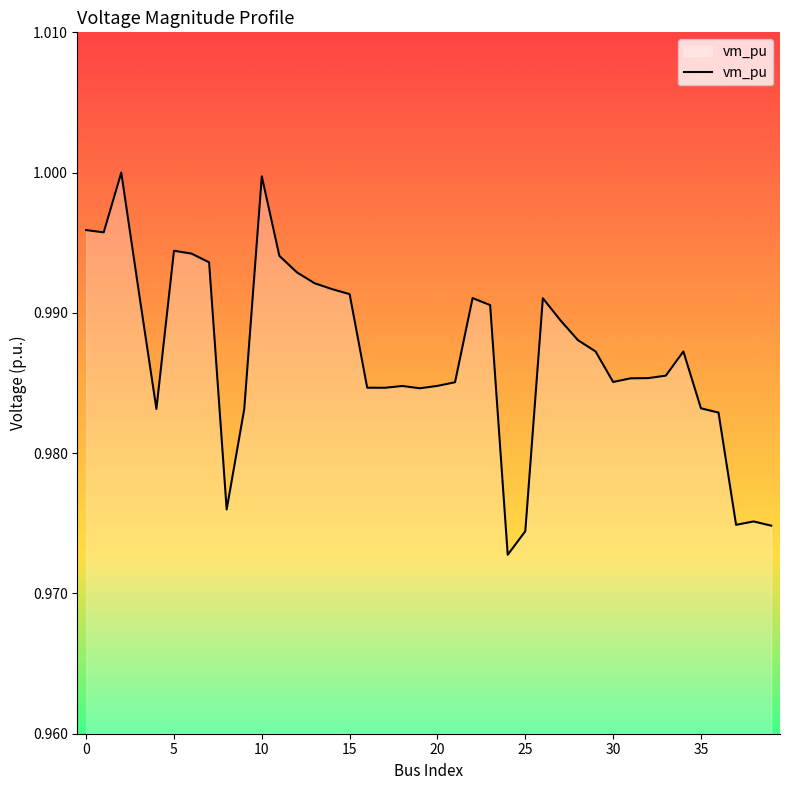

How many interior local peaks (higher than both neighbors) does the data have?

8